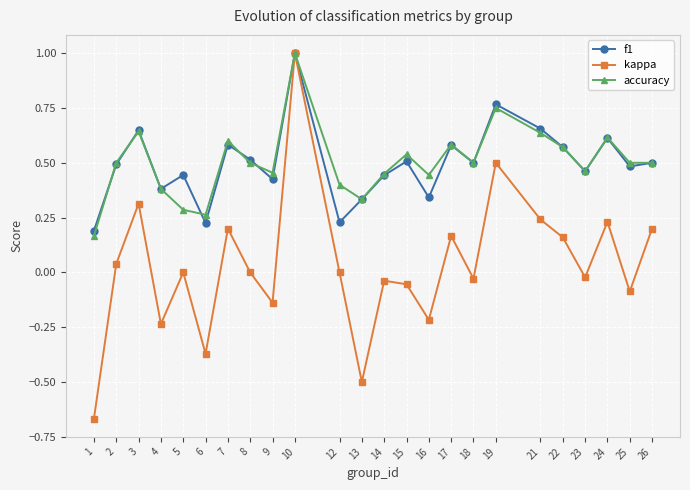

Which category has the highest value in the kappa series?

10